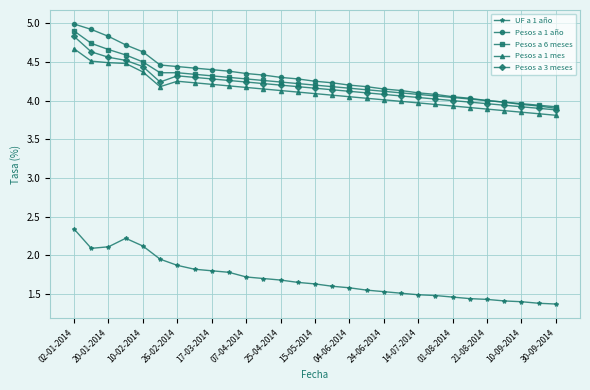

At how many categories does at least one series exceed 2?

29